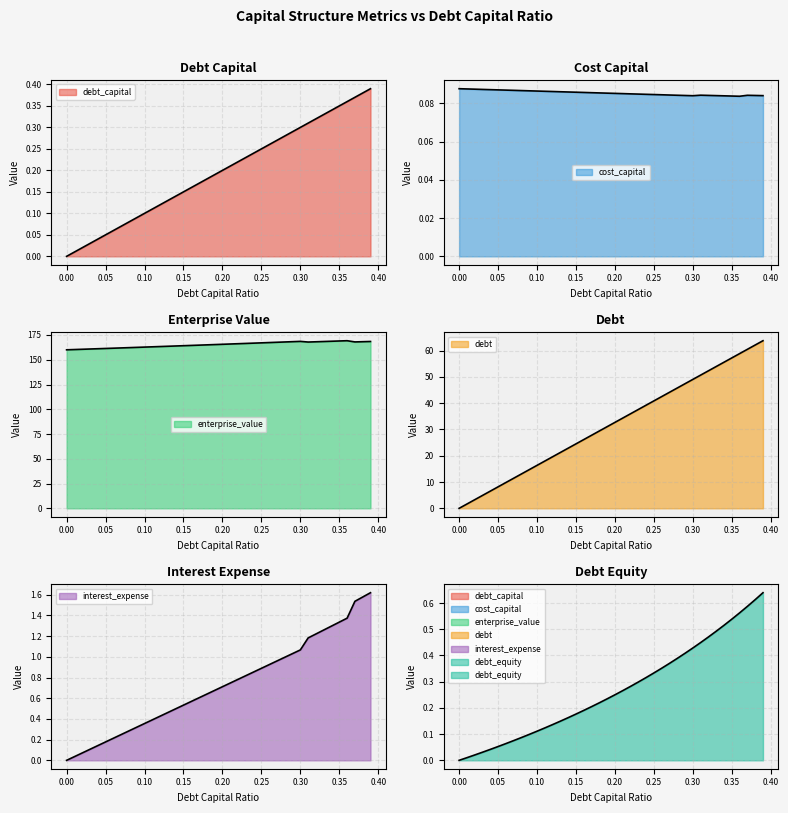

At which category is the sum across all series the highest?

0.39